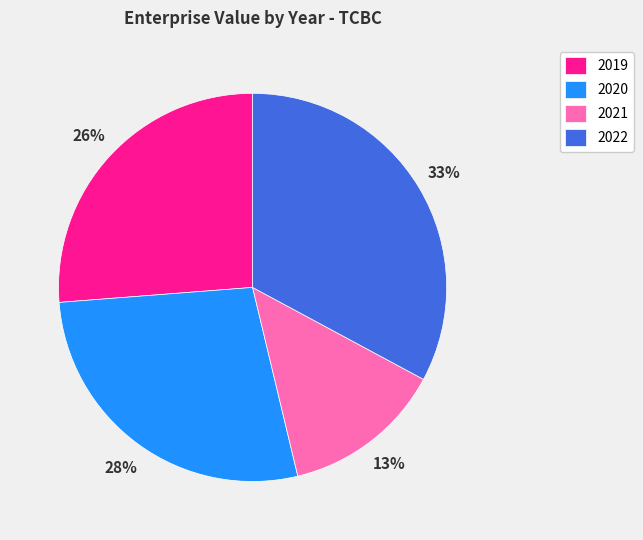

What percentage is the 2019 slice, to the nearest percent?

26%